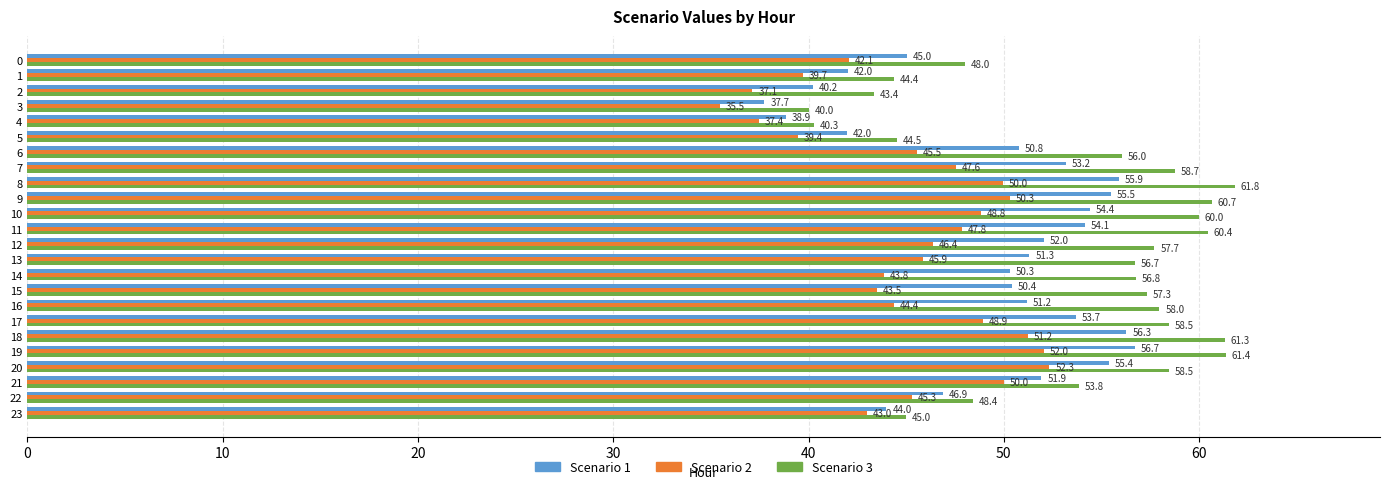

Between 0 and 5, which series saw the biggest shift?

Scenario 3